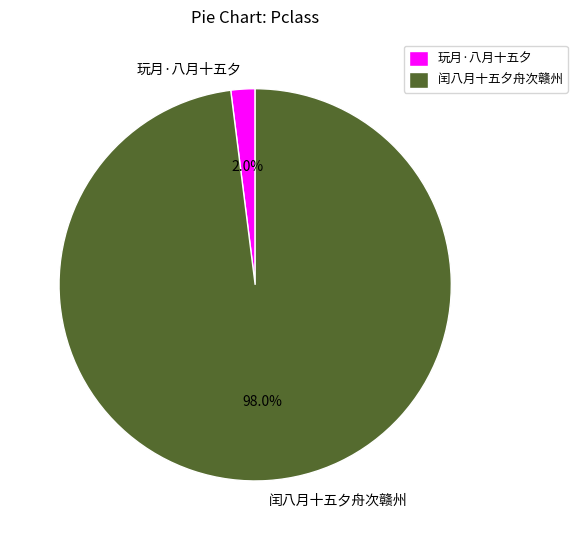

Which has a higher value, 玩月·八月十五夕 or 闰八月十五夕舟次赣州?

闰八月十五夕舟次赣州